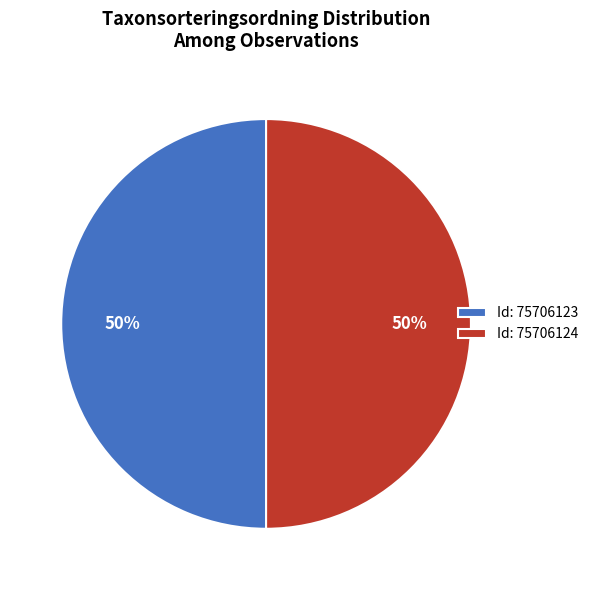

Approximately how many times larger is the value at Id: 75706124 compared to Id: 75706123?

1.0